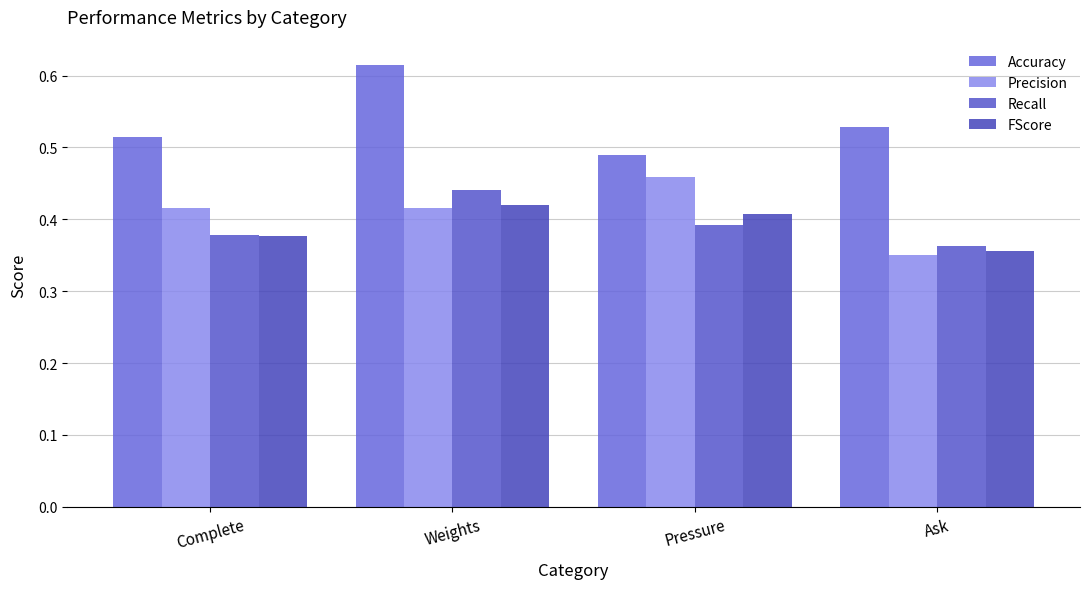

What is the lowest value of the Recall series?

0.4